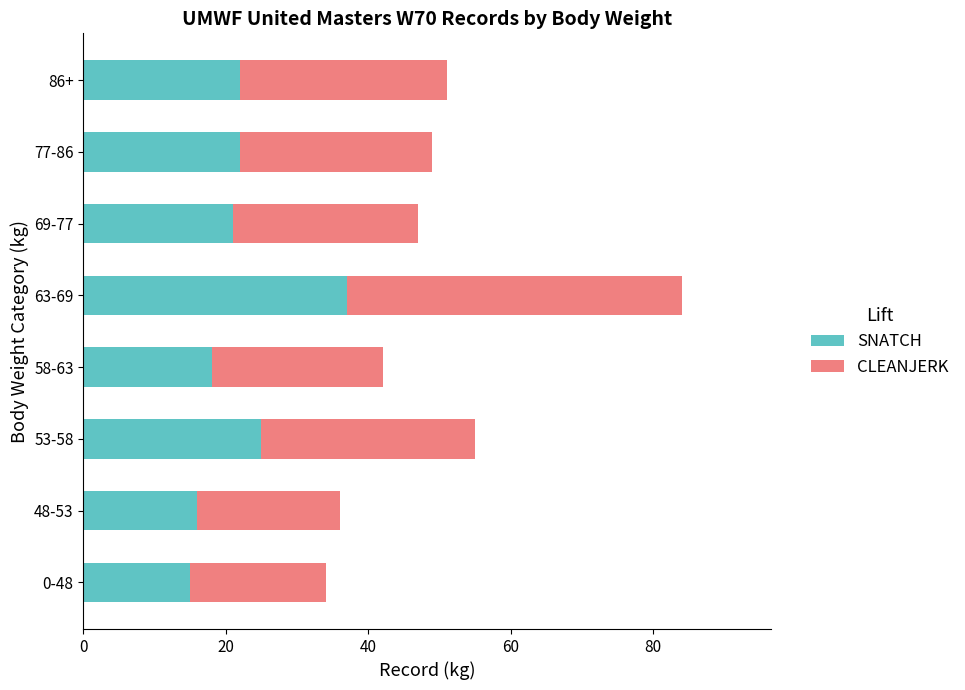

What is the maximum value for SNATCH?

37